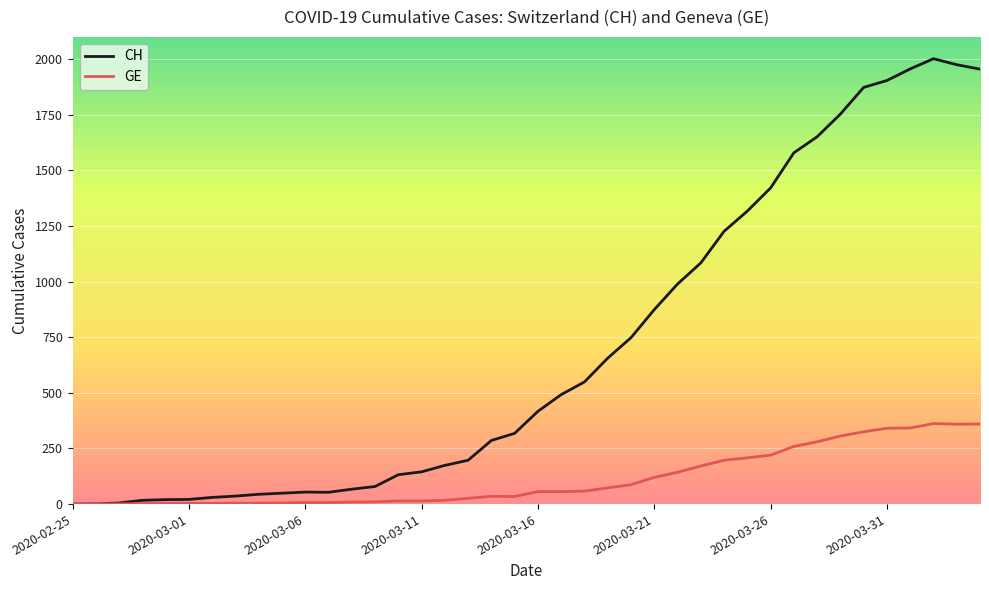

Rank the series by their average value, from lowest to highest.

GE, CH